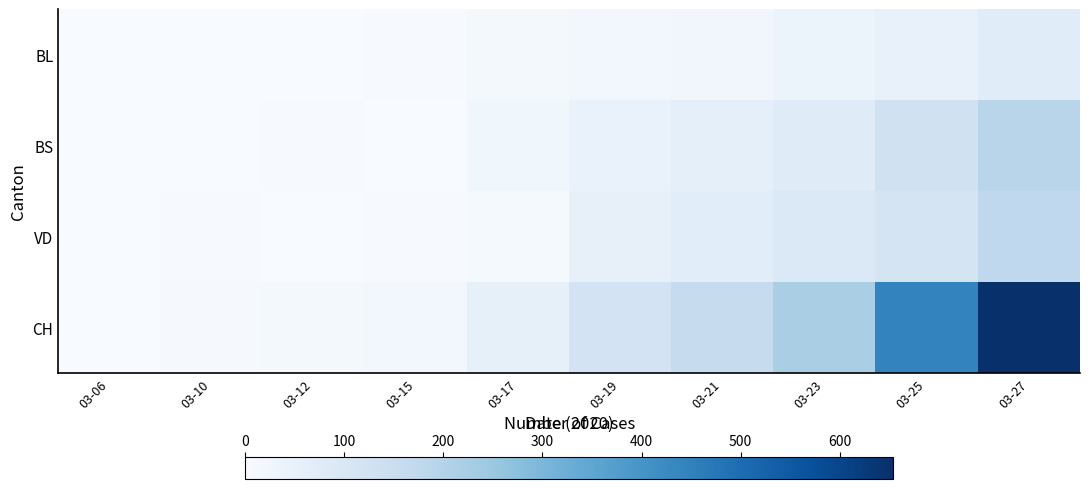

What is the difference between the highest and lowest values at 03-12?

12